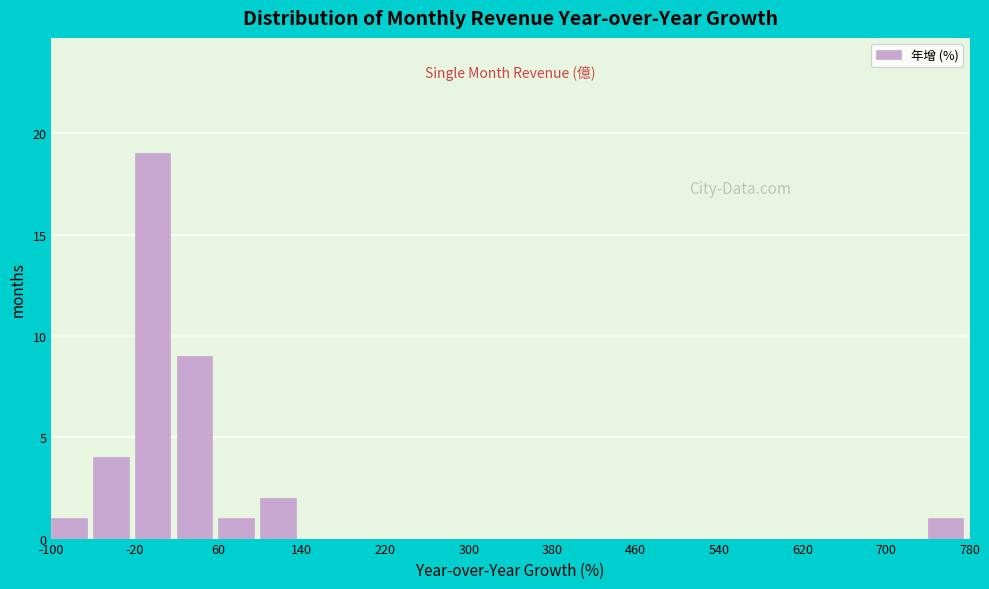

What is the height of the bar covering -60 to -20 on the x-axis? The values are not printed on the chart, so give them approximately, as read against the axis.

4